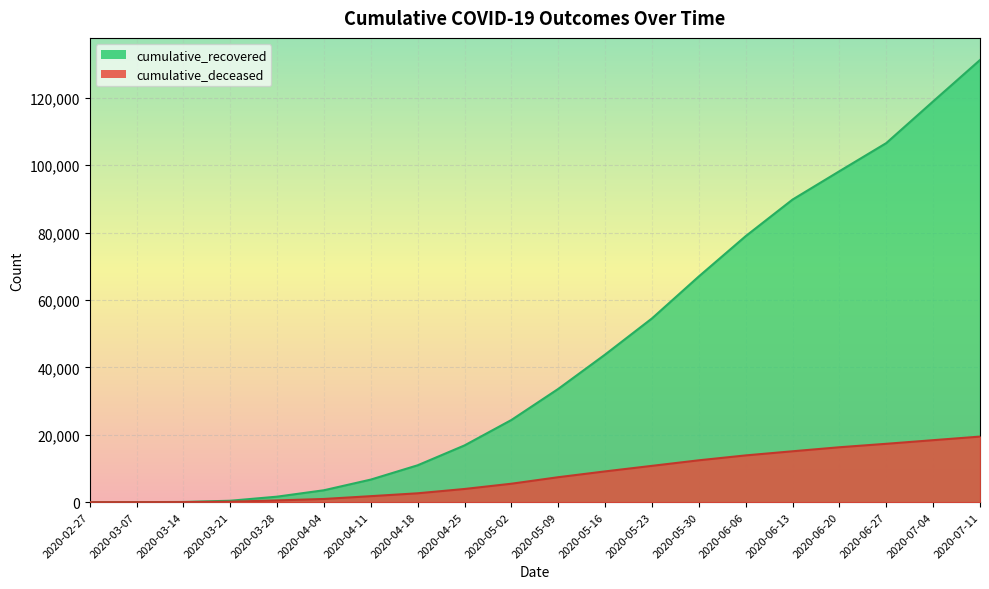

What is the difference between the maximum and second lowest values in the cumulative_recovered series?

131238